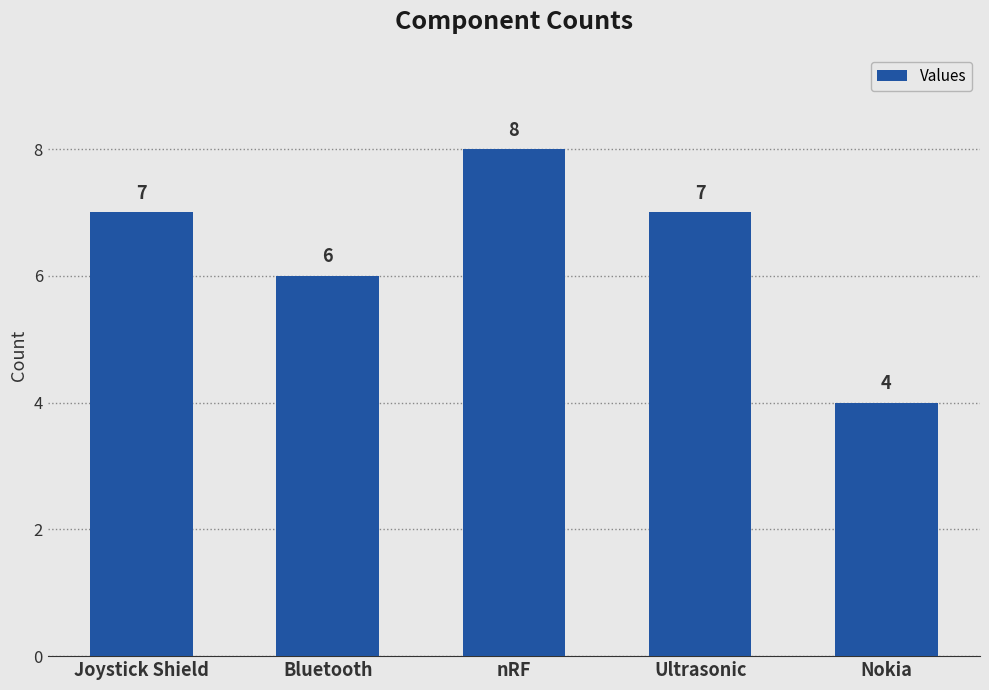

Which has a higher value, Bluetooth or Ultrasonic?

Ultrasonic